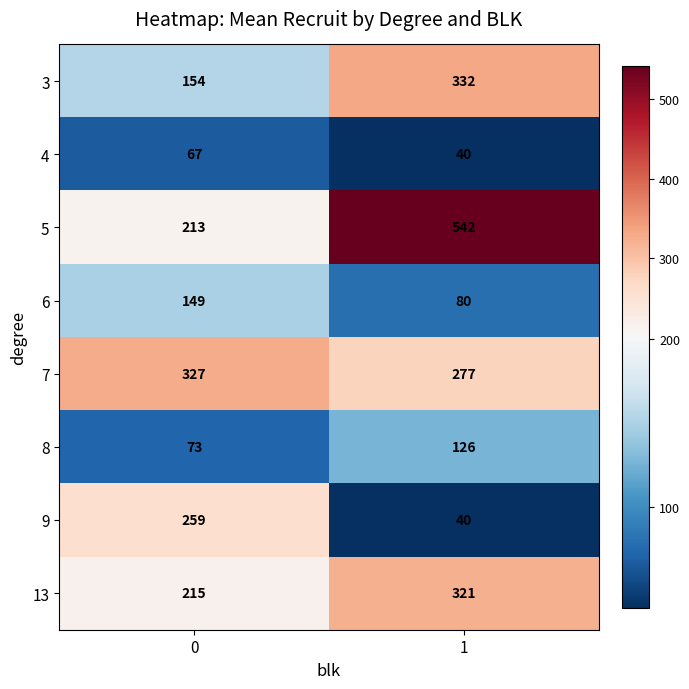

What is the difference between the 7 values at 1 and 0?

50